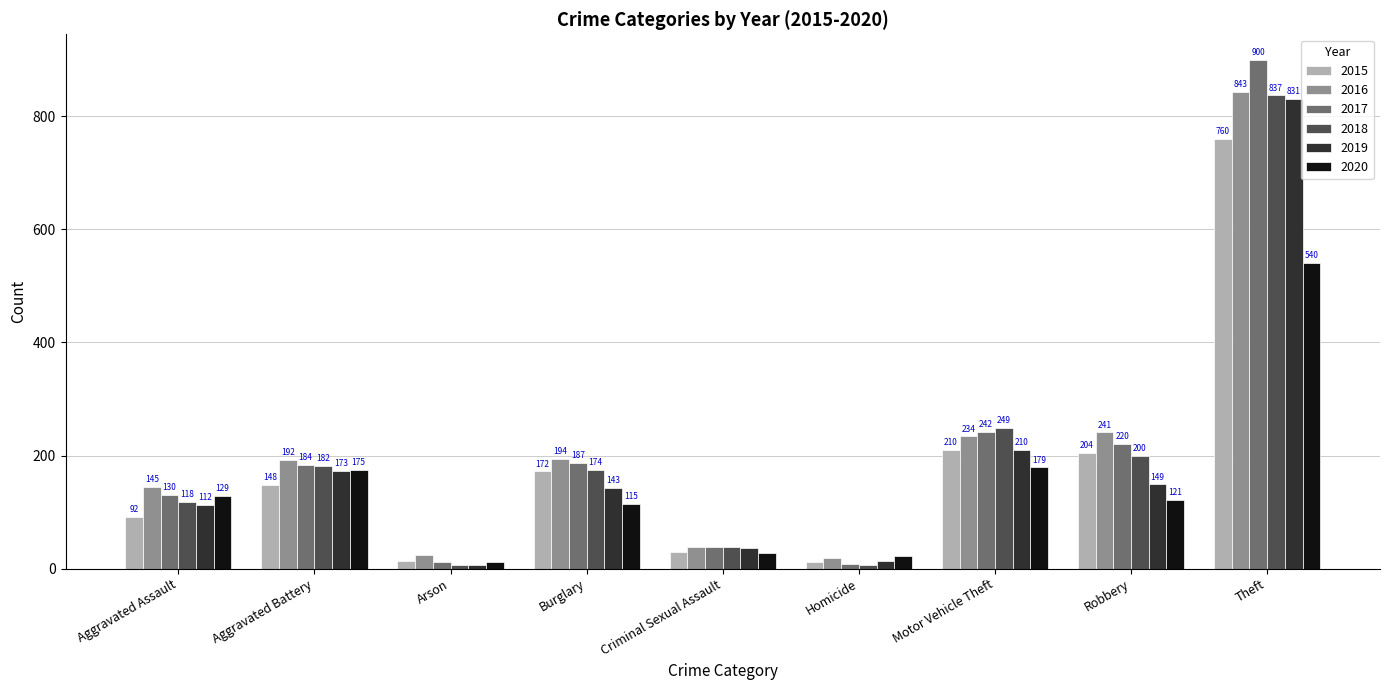

At which label is 2020 closest to 276?

Motor Vehicle Theft